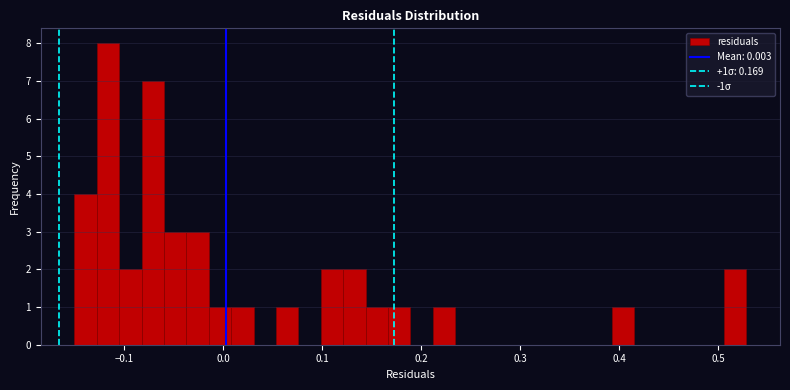

Around what value on the x-axis is the tallest bar? Give the approximate position of its centre, as read against the axis.

-0.12